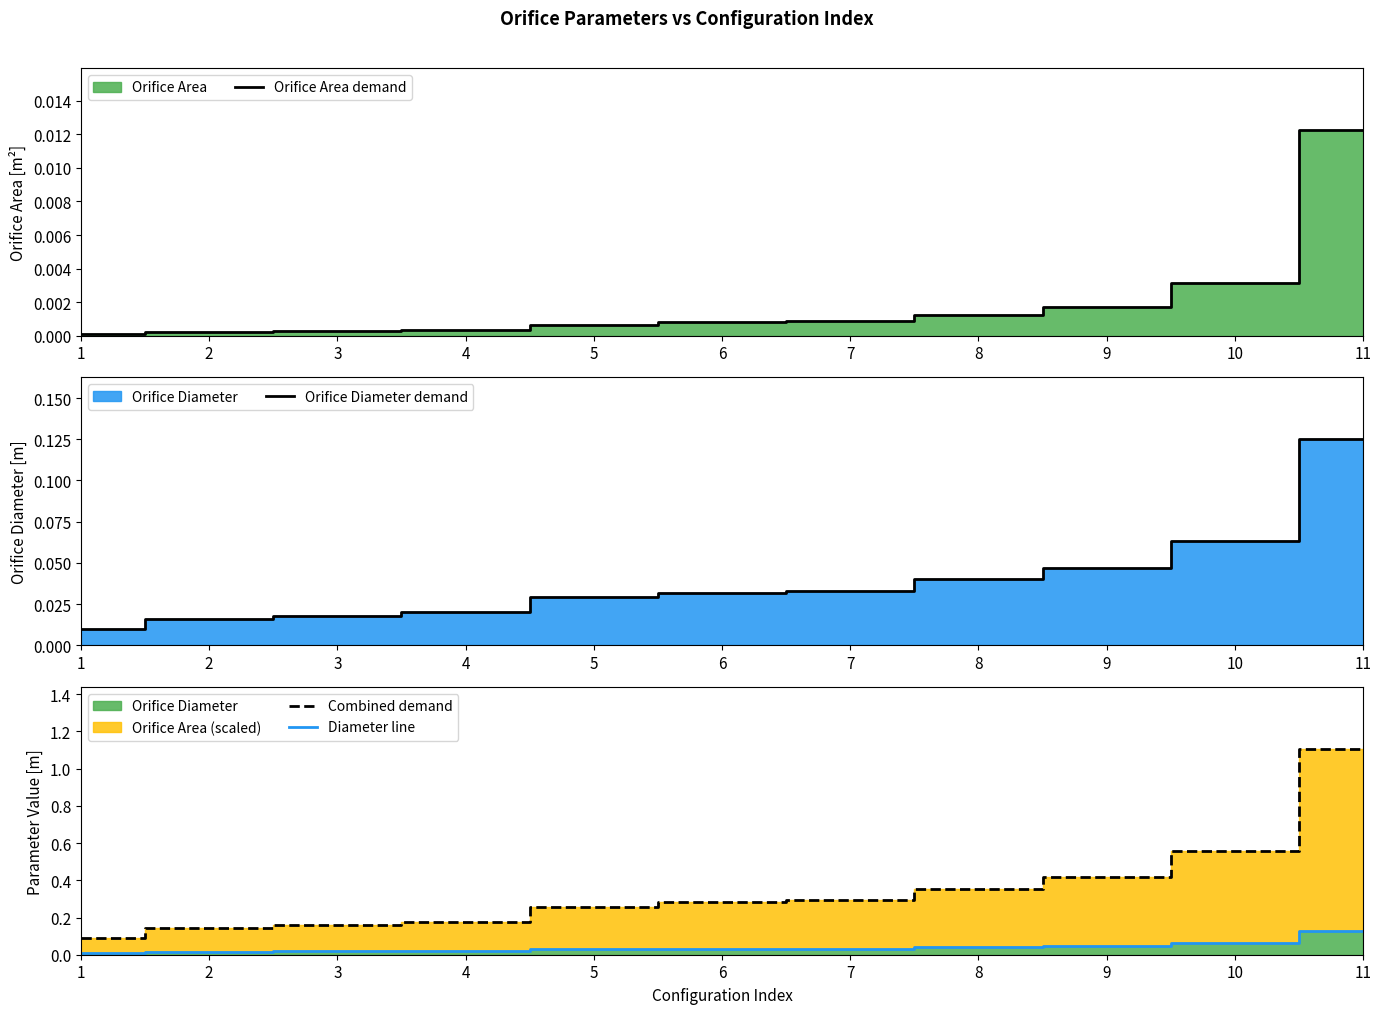

Reading right to left, list all the values displayed in this chart.

Orifice Area demand: 0.0	0.0	0.0	0.0	0.0	0.0	0.0	0.0	0.0	0.0	0.0
Orifice Diameter demand: 0.1	0.1	0.0	0.0	0.0	0.0	0.0	0.0	0.0	0.0	0.0
Combined demand: 1.1	0.6	0.4	0.4	0.3	0.3	0.3	0.2	0.2	0.1	0.1
Diameter line: 0.1	0.1	0.0	0.0	0.0	0.0	0.0	0.0	0.0	0.0	0.0